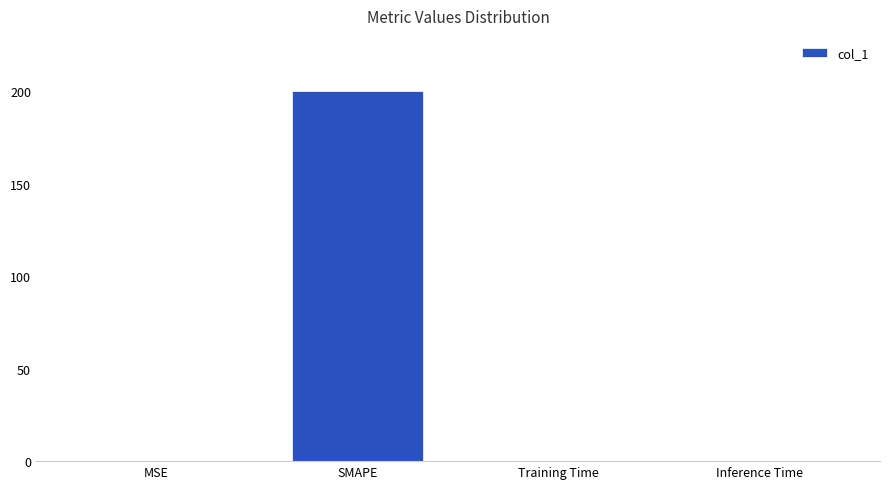

Are the bars grouped side by side (vs. stacked)?

No